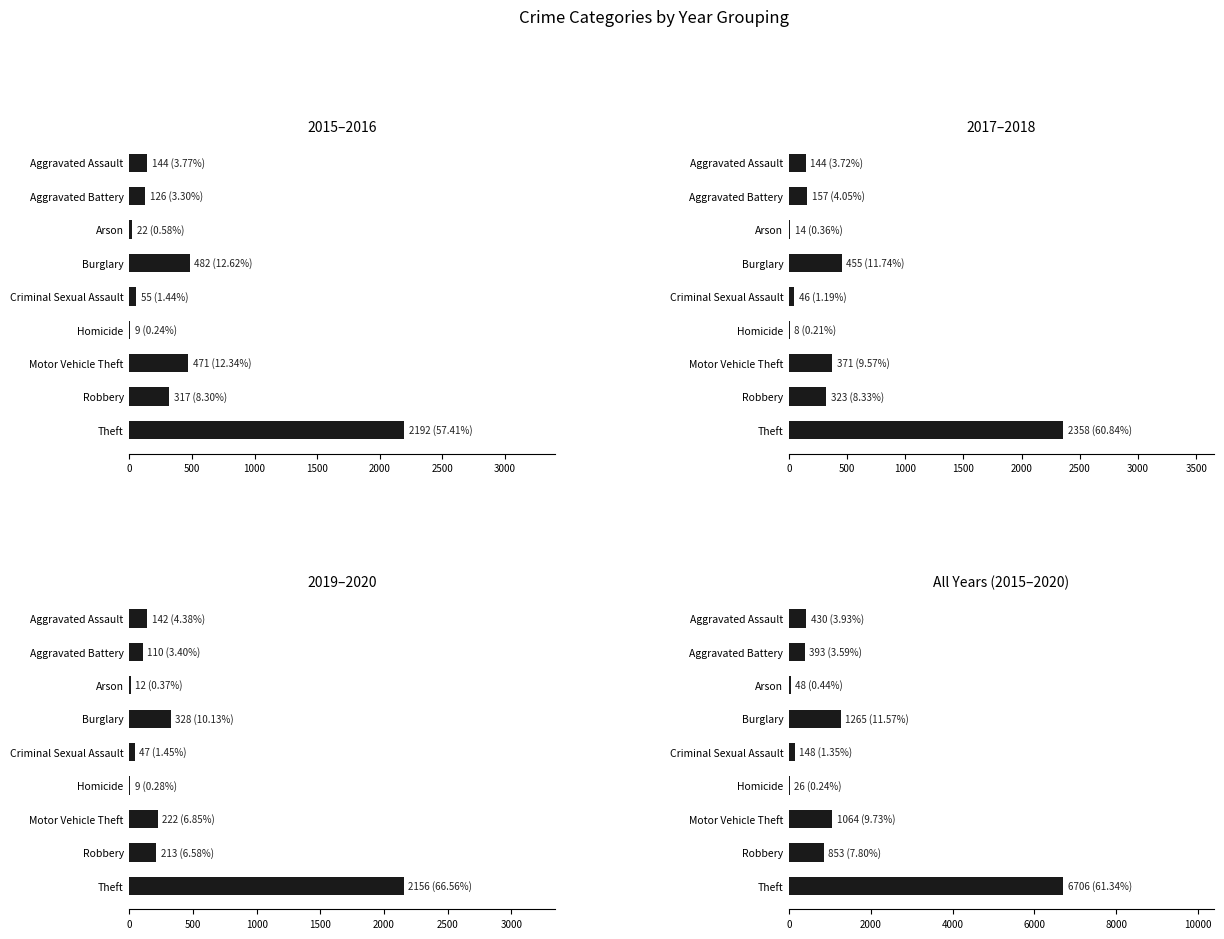

Which series has the largest range (max minus min)?

All Years (2015–2020)